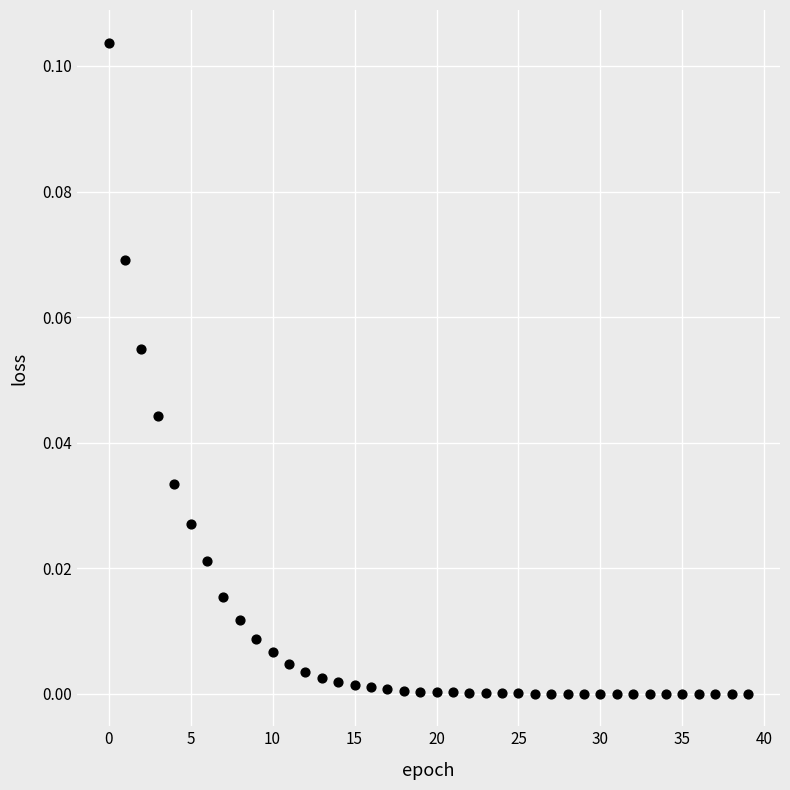

Count the number of points in this scatter plot.

40